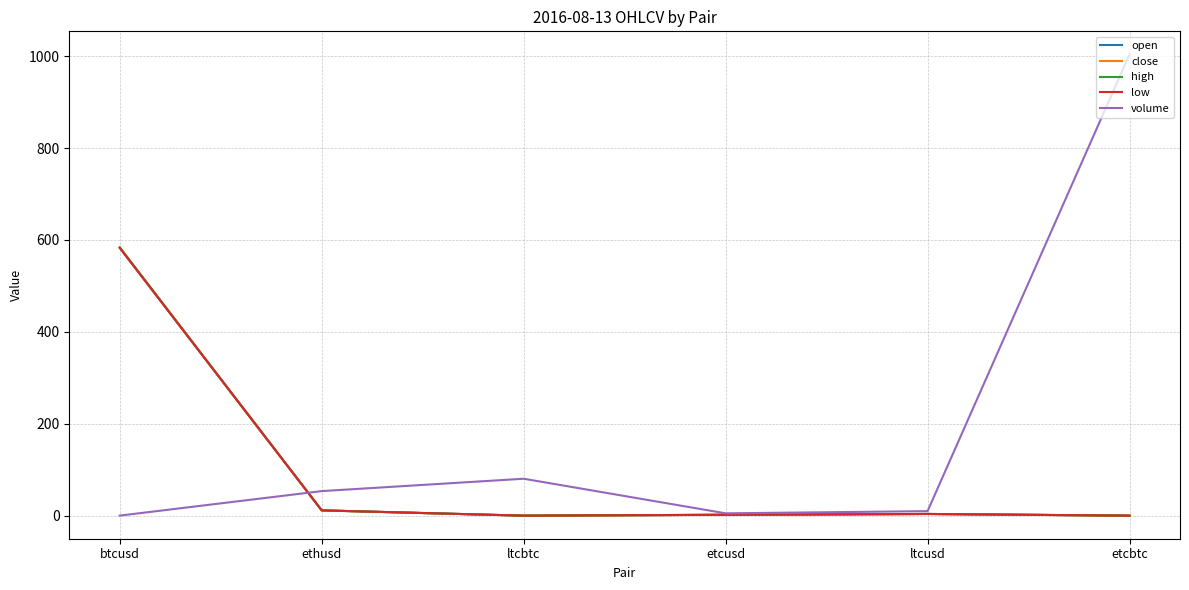

List the labels in order of volume value, largest first.

etcbtc, ltcbtc, ethusd, ltcusd, etcusd, btcusd